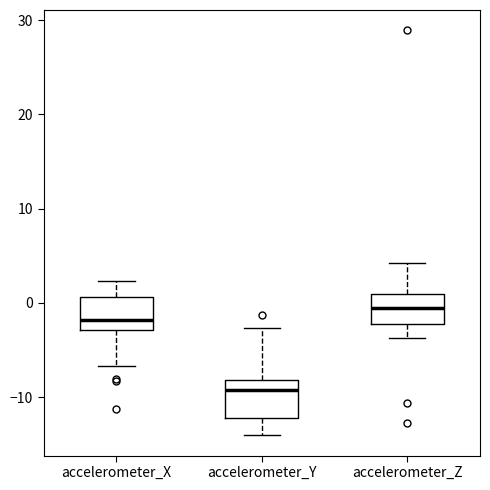

Reading left to right, read every box against the y-axis: the position of its median line, the range the box covers, and the ends of its whiskers. The values are not printed on the chart, so give them approximately, as read against the axis.

accelerometer_X: median -2, box -3 to 1, whiskers -7 to 2
accelerometer_Y: median -9, box -12 to -8, whiskers -14 to -3
accelerometer_Z: median -1, box -2 to 1, whiskers -4 to 4